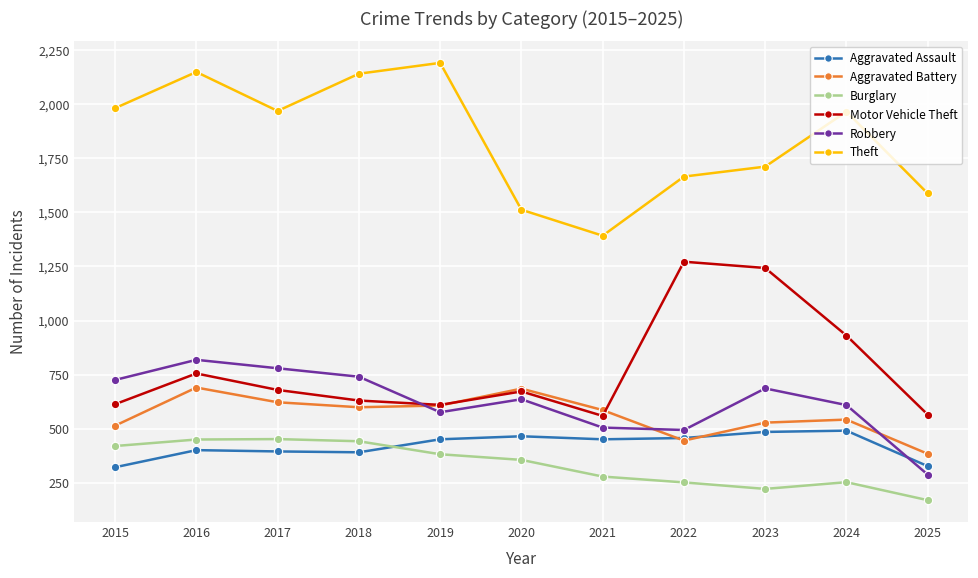

True or false: Burglary has a value of 203 at 2018.

False